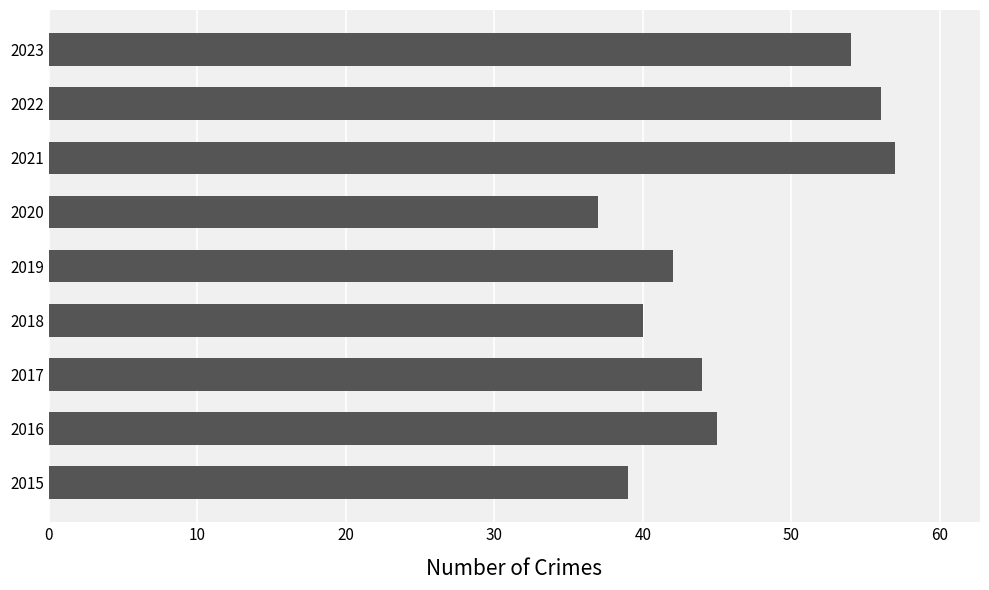

Is it true that the value at 2020 is 53?

False